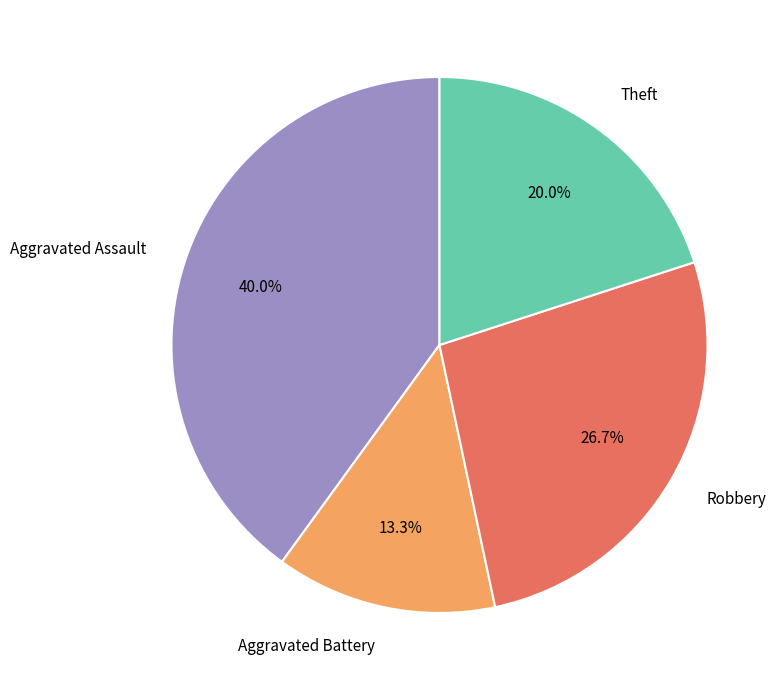

Approximately how many times larger is the value at Theft compared to Aggravated Battery?

1.5